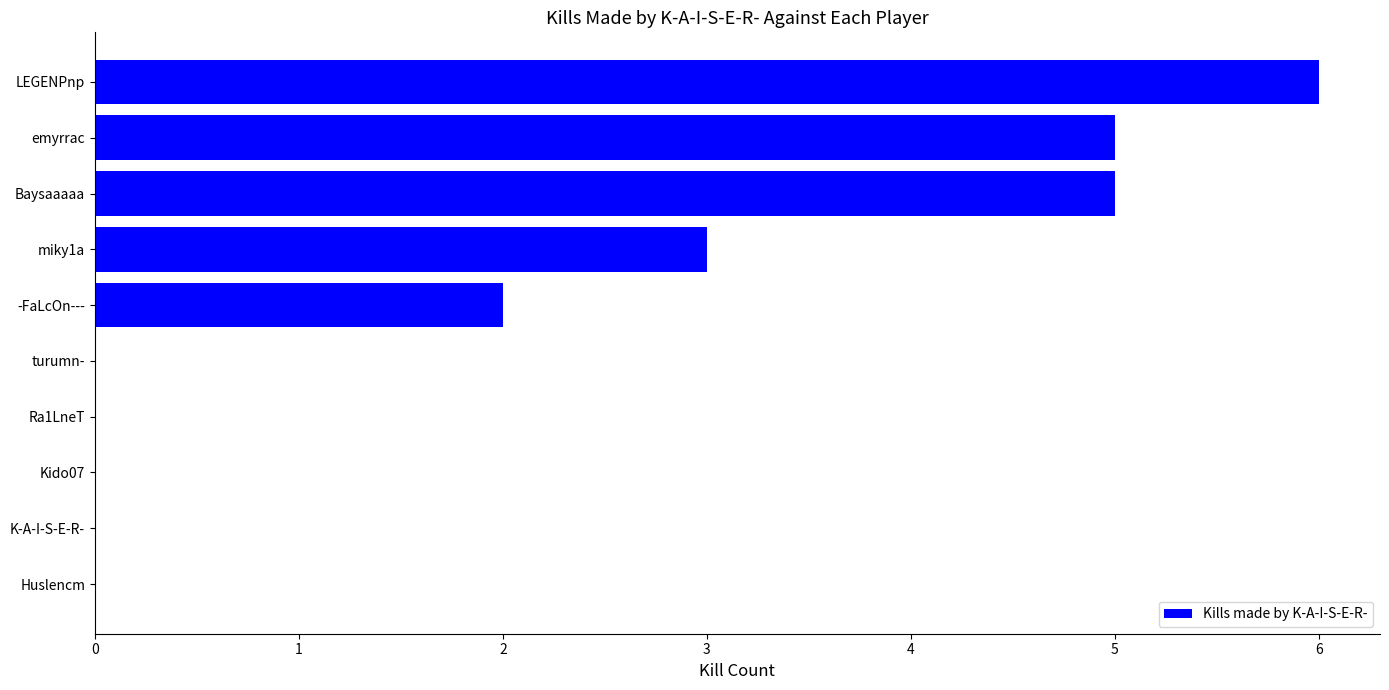

What is the sum of the values at Kido07 and Baysaaaaa?

5